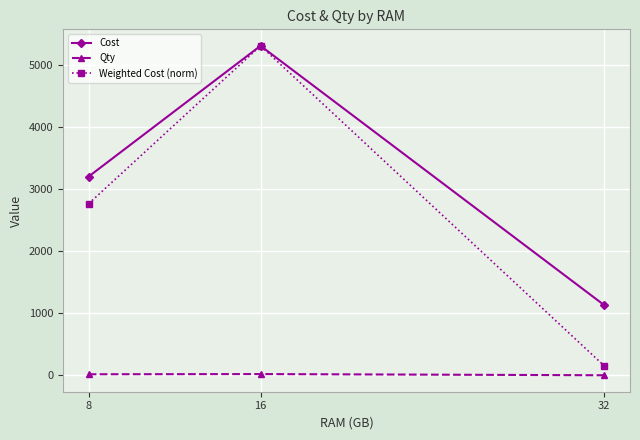

The value of Weighted Cost (norm) at 16 is 6904.6. True or false?

False